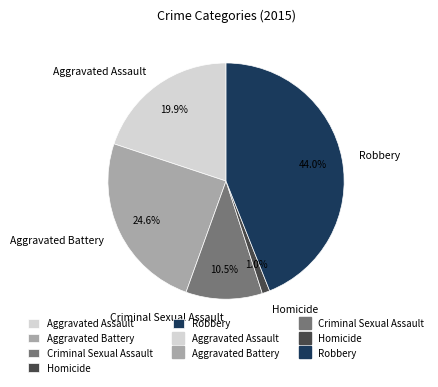

How many segments does this pie chart have?

5